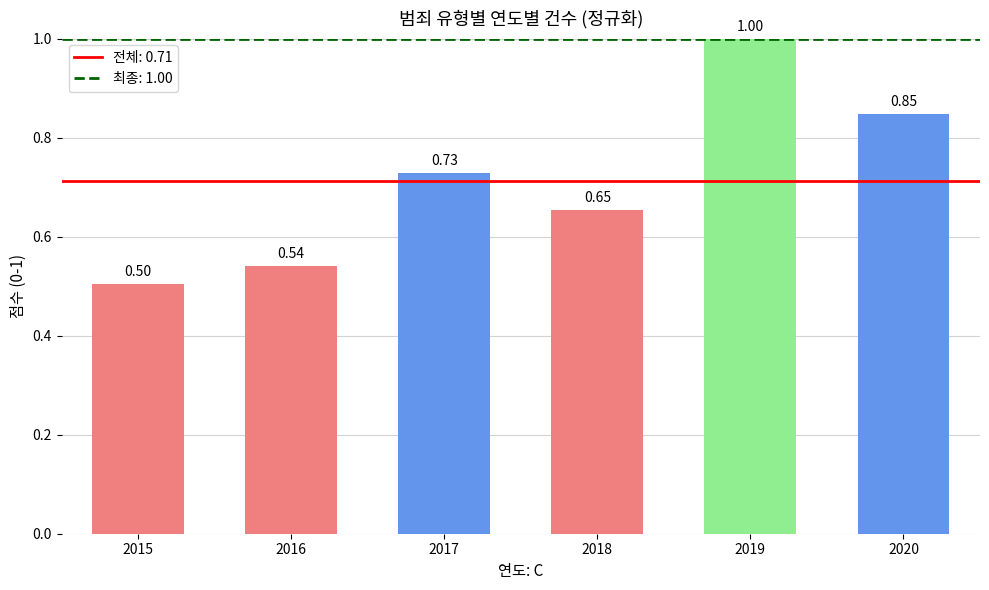

What is the smallest value displayed?

0.5